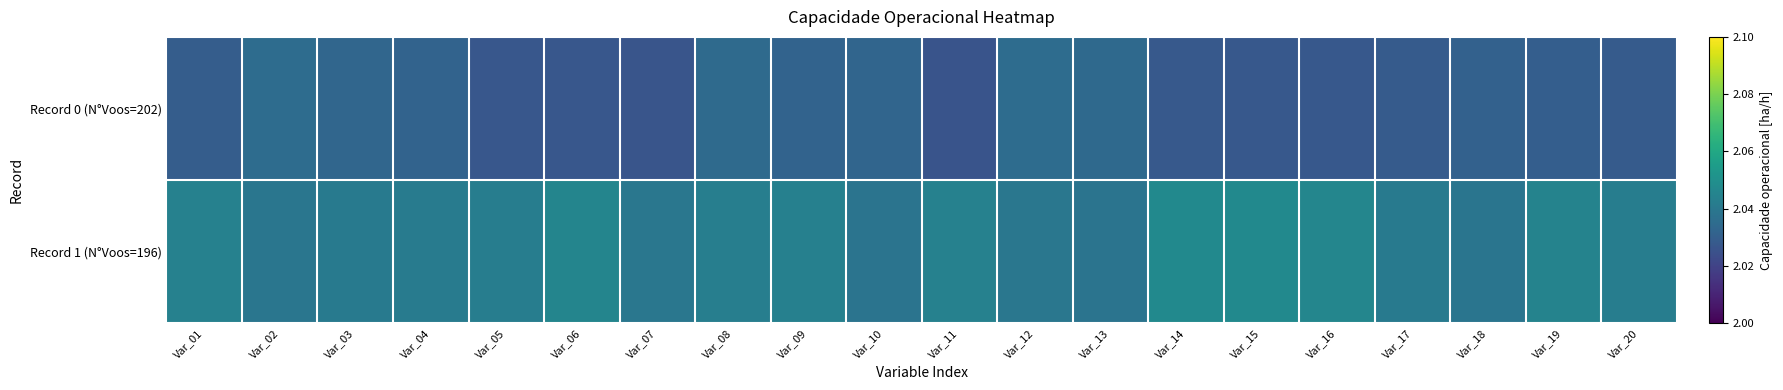

Between Var_01 and Var_20, which series saw the biggest shift?

Record 1 (N°Voos=196)